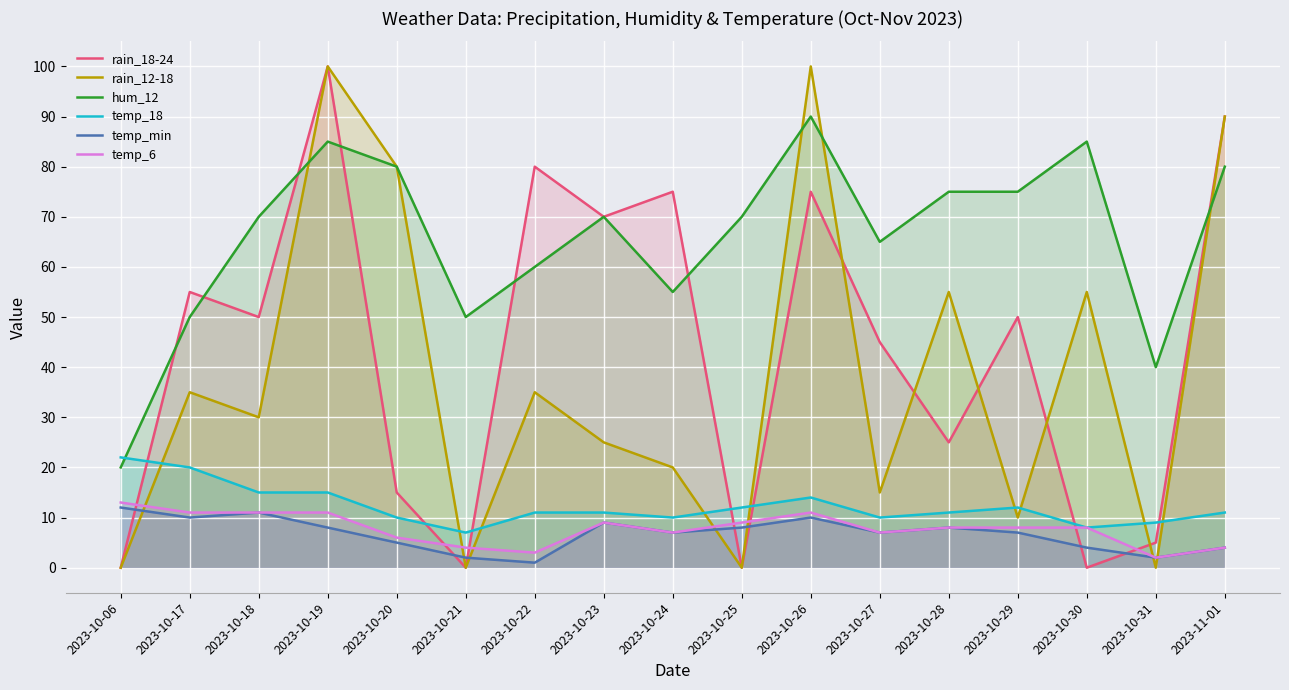

What is the value of the temp_min point at the 12th from the left?

7